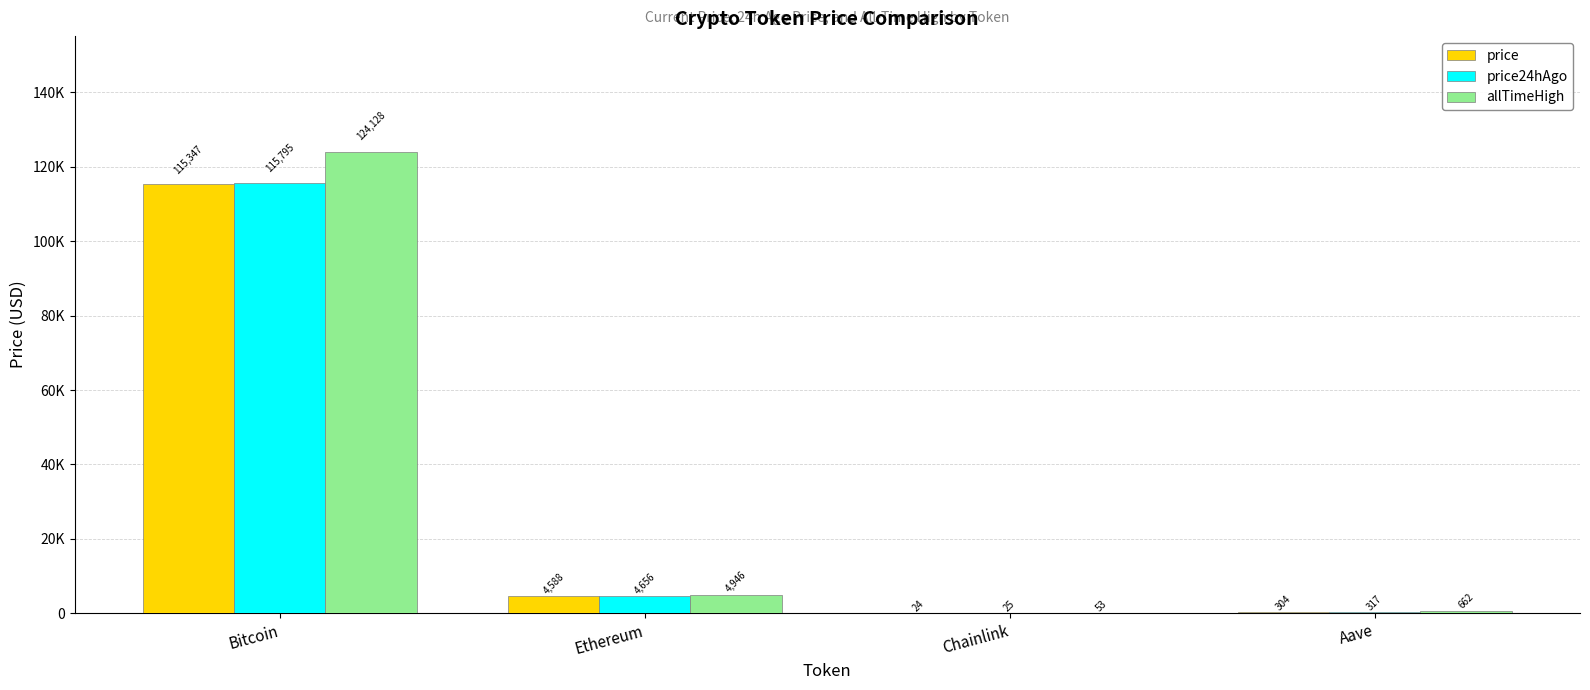

Is the value of price24hAgo at Aave greater than the value of allTimeHigh at Ethereum?

No